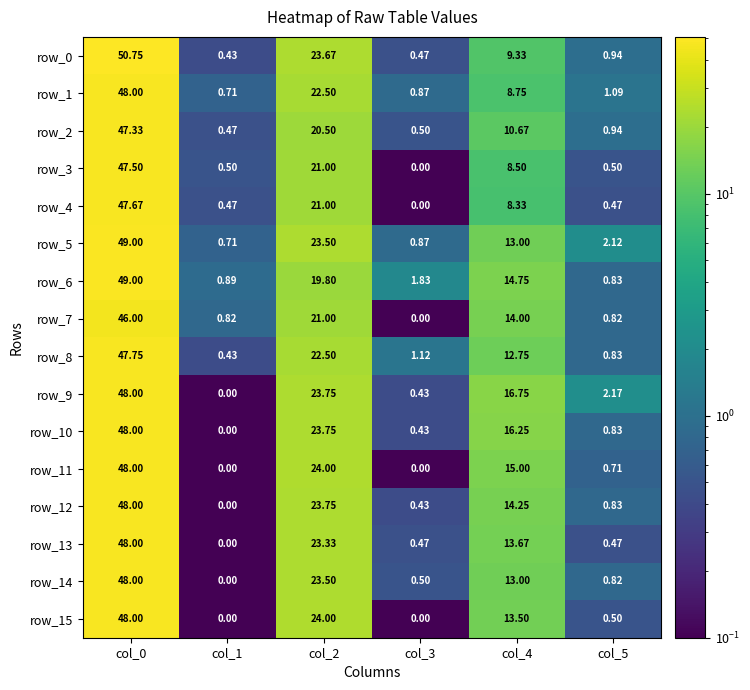

Is the value of row_13 at col_2 greater than the value of row_10 at col_3?

Yes